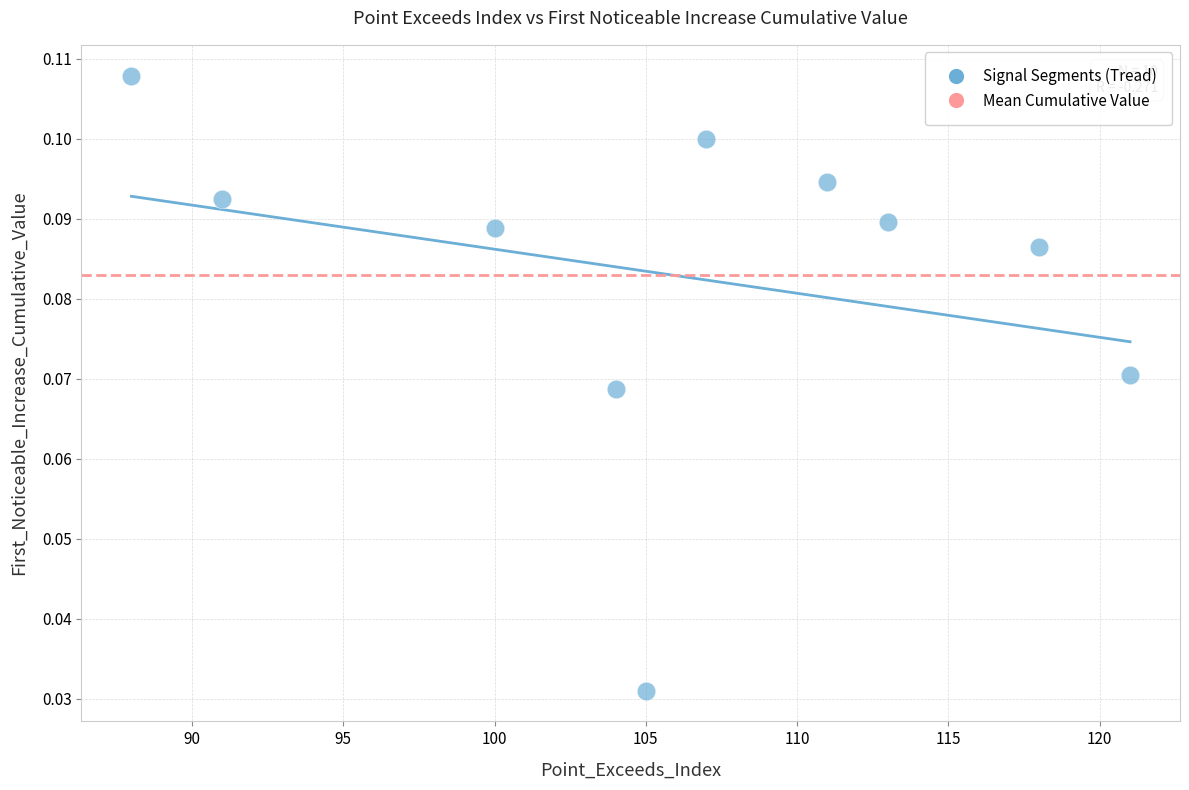

What is the average X value?

105.8